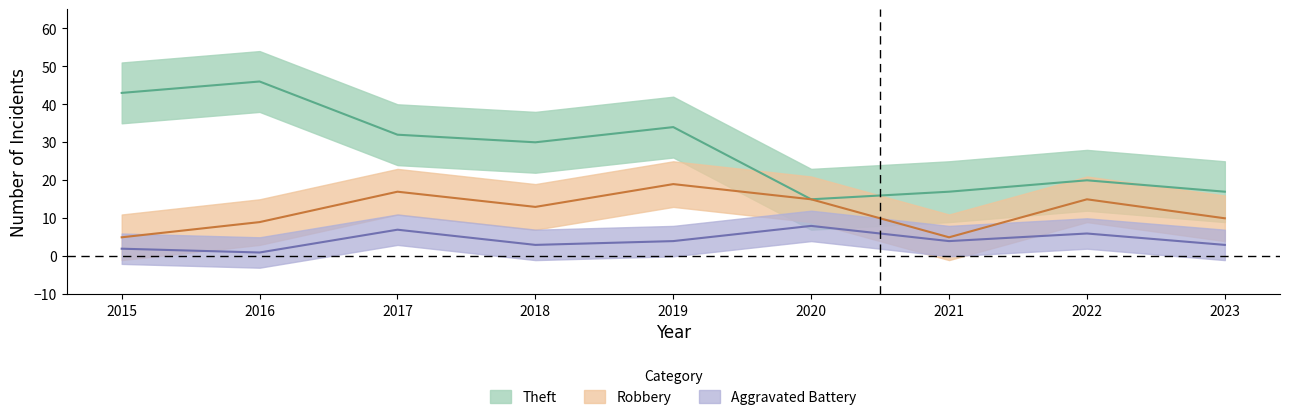

At which category is the sum across all series the highest?

2019